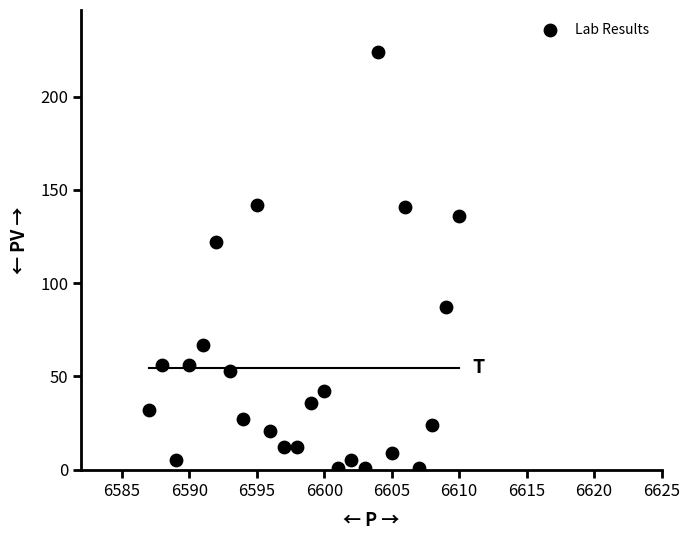

What is the range of Y values (max minus min)?

223